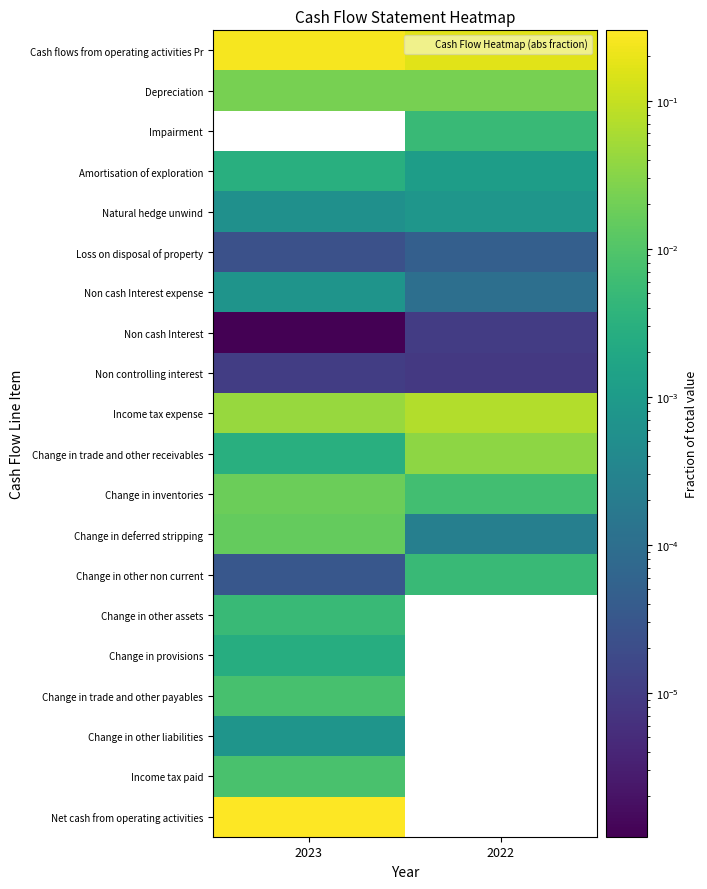

What is the difference between the highest and lowest values at 2023?

0.3